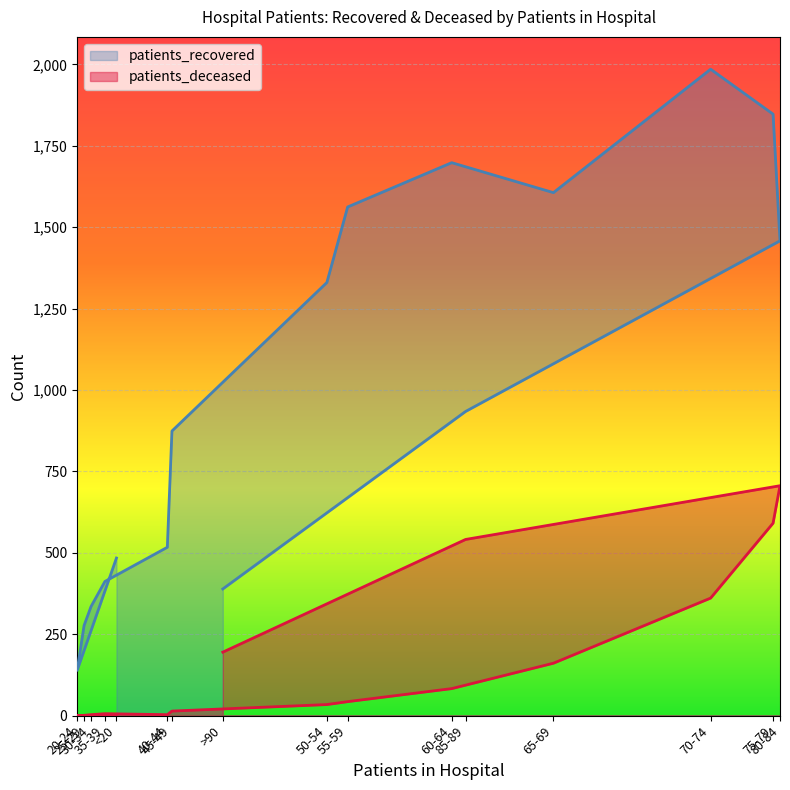

What is the difference between the maximum and minimum values in the patients_recovered series?

1846